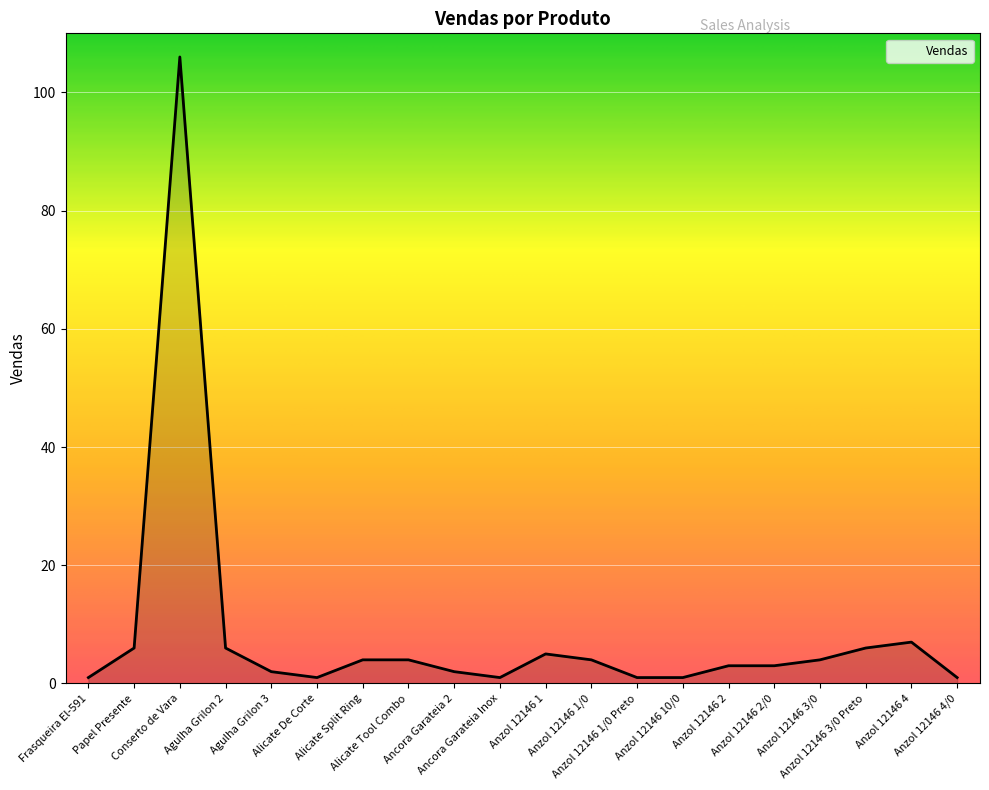

What is the difference between the maximum and minimum values?

105